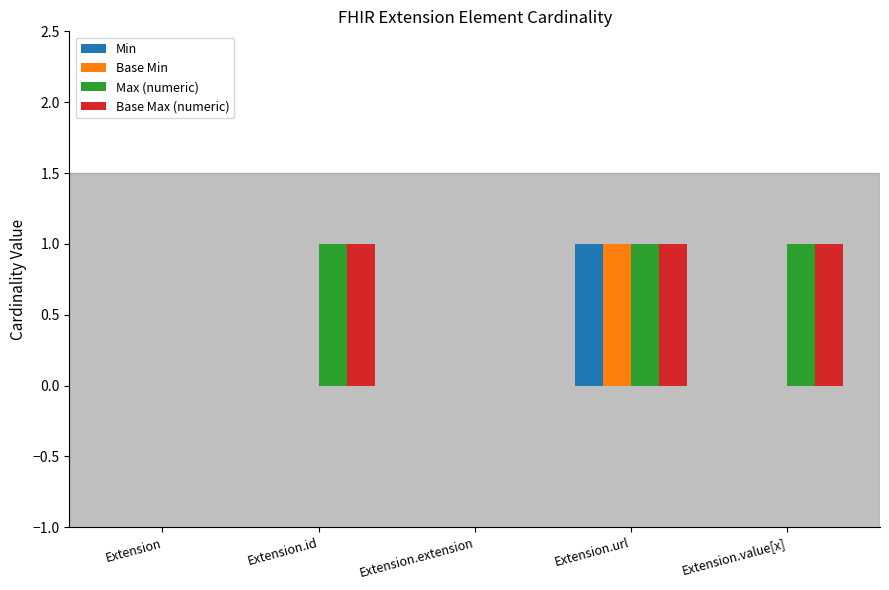

What is the sum of all Max (numeric) values?

3